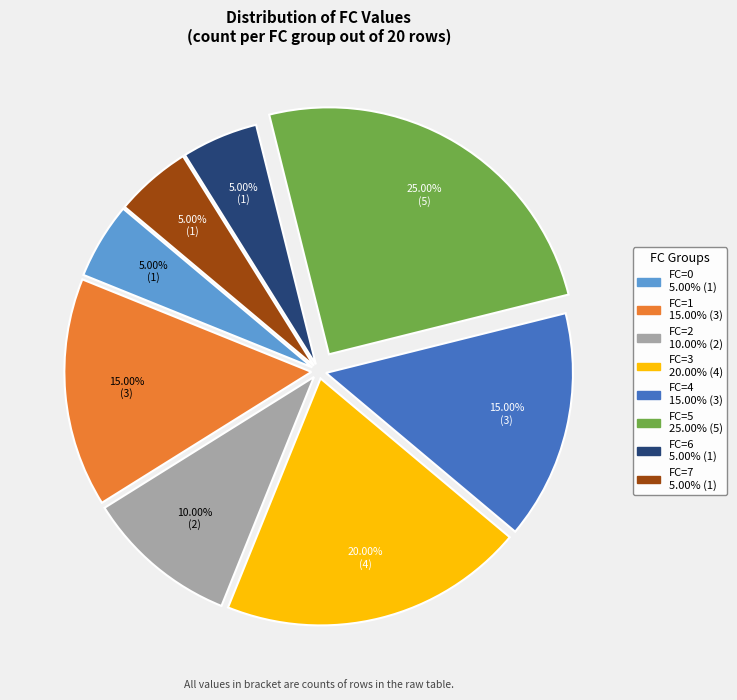

Which category has the biggest portion of the pie?

FC=5